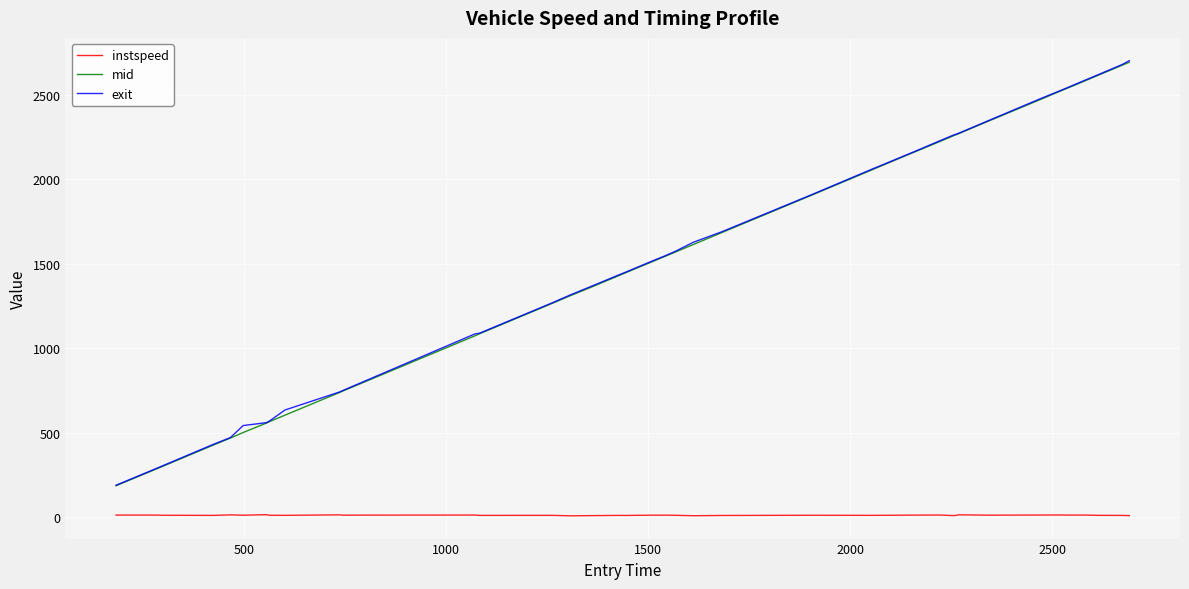

True or false: instspeed and mid intersect in this chart.

False